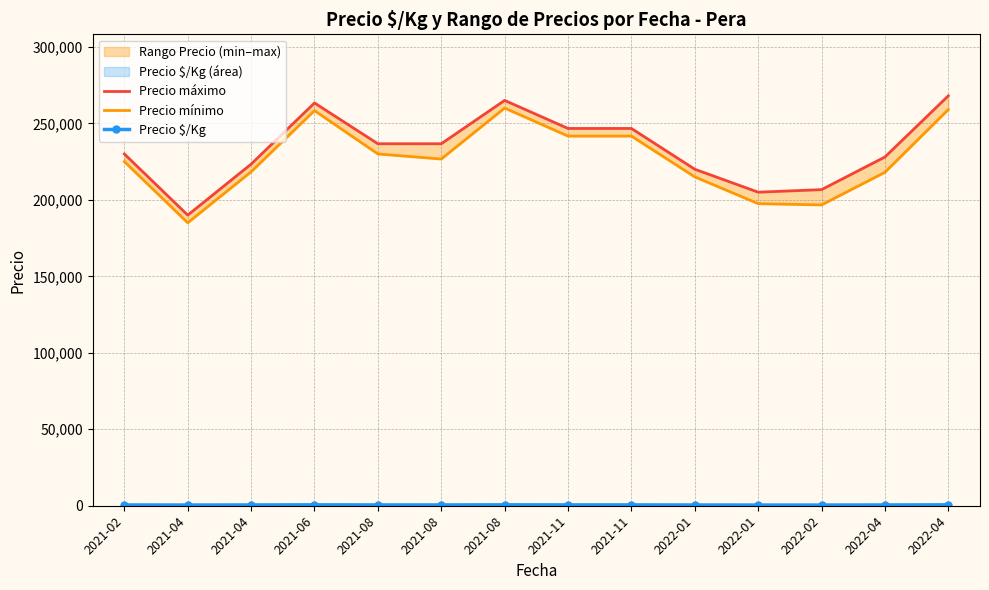

At how many categories does at least one series exceed 191694?

13